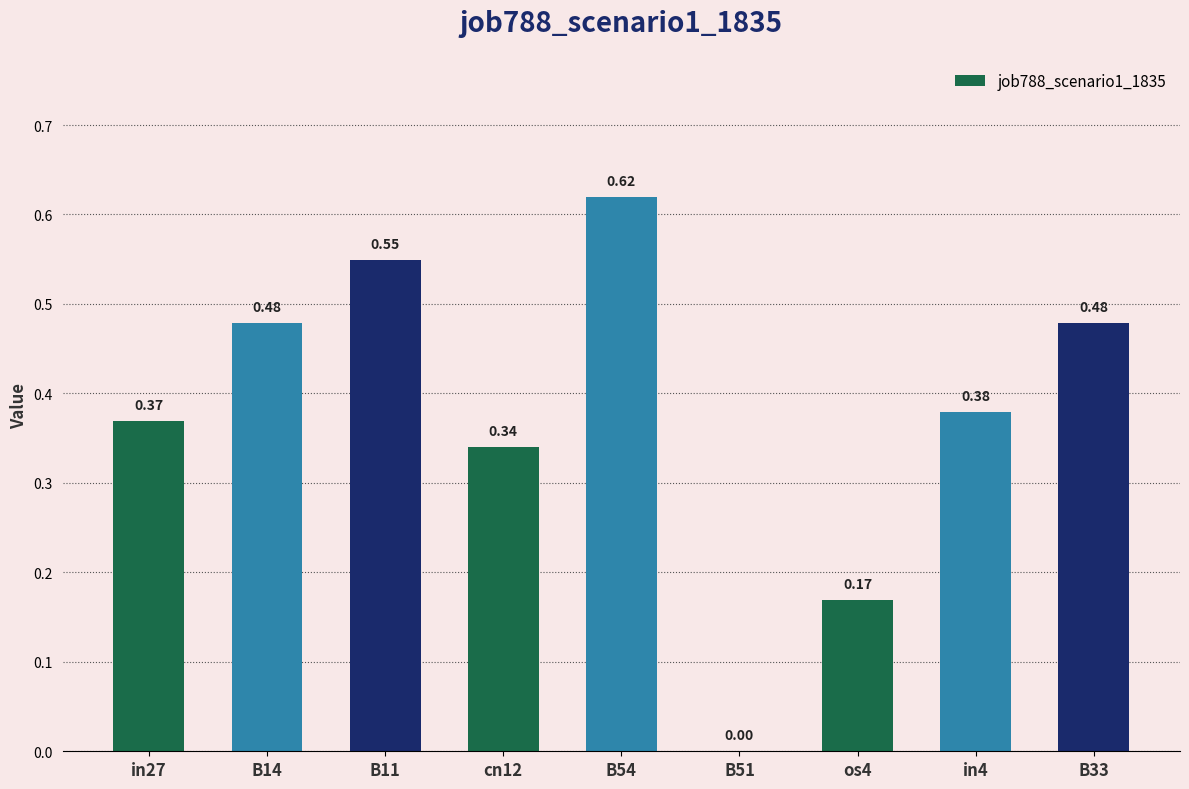

How many values are between 0 and 1?

9